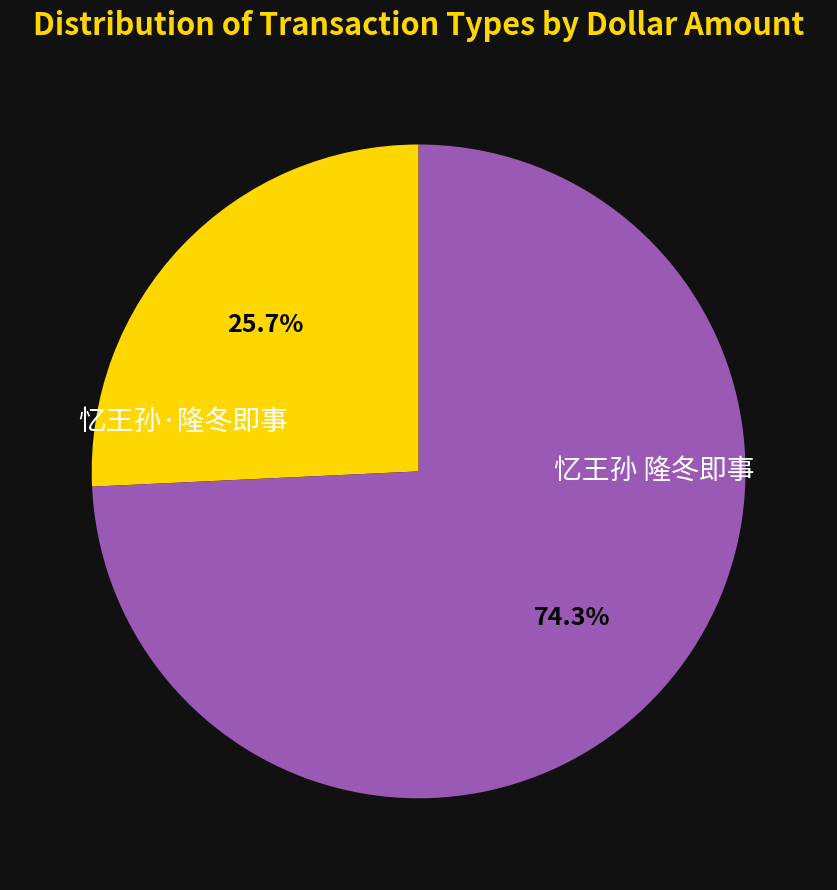

To the nearest percent, what percentage of the pie is 忆王孙·隆冬即事?

26%